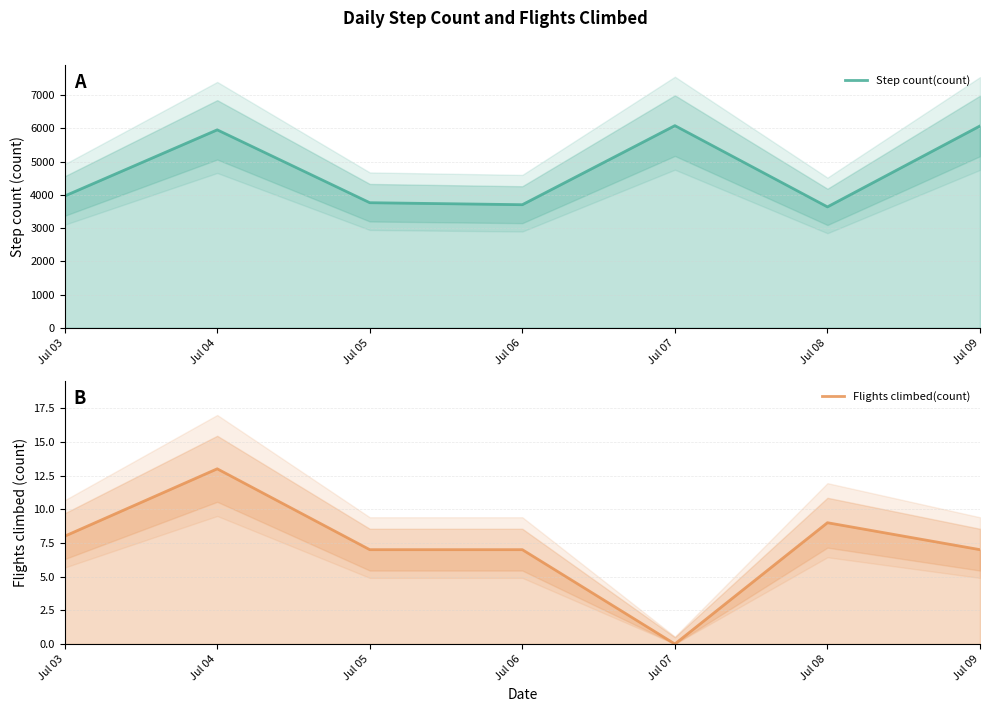

True or false: Step count(count) has a value of 3763.0 at Jul 05.

True